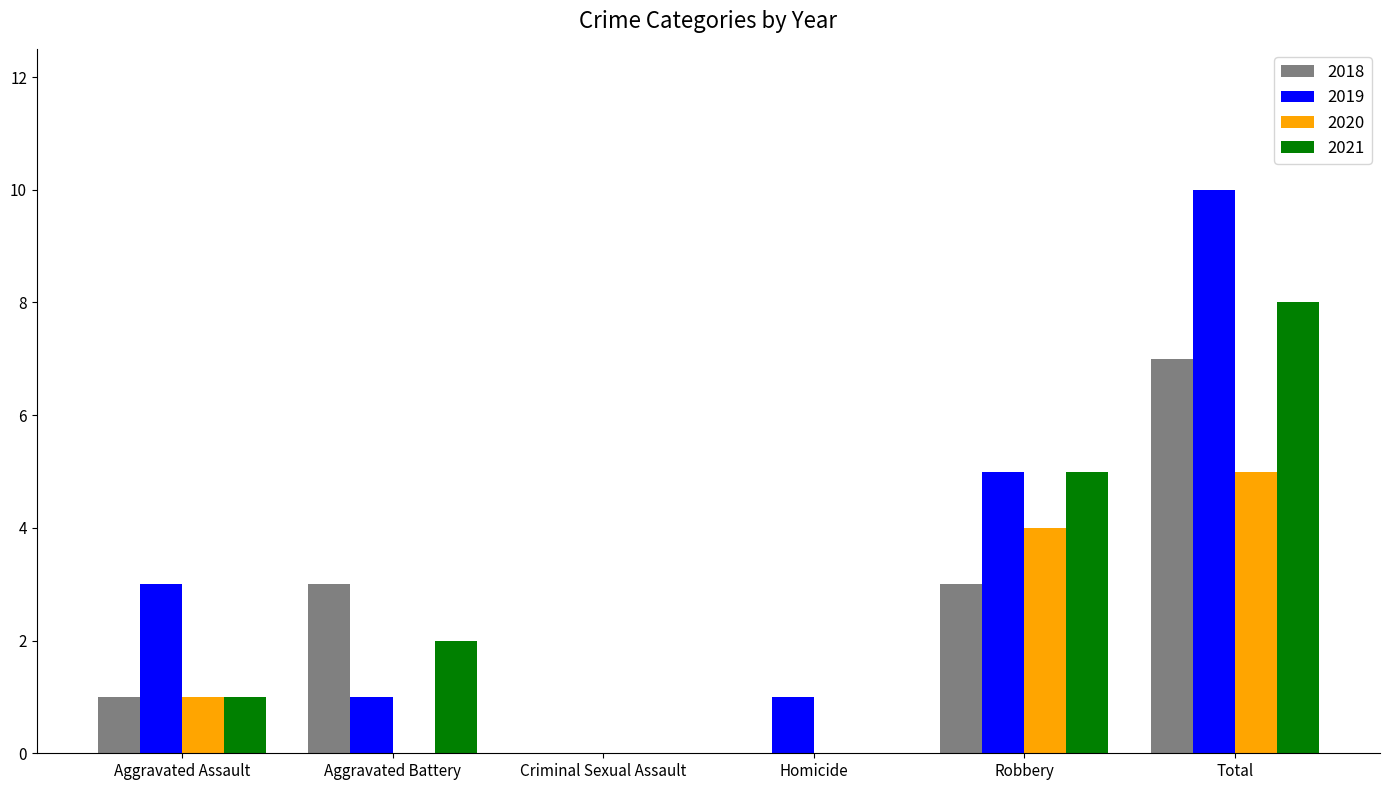

At which label does 2018 reach its peak?

Total